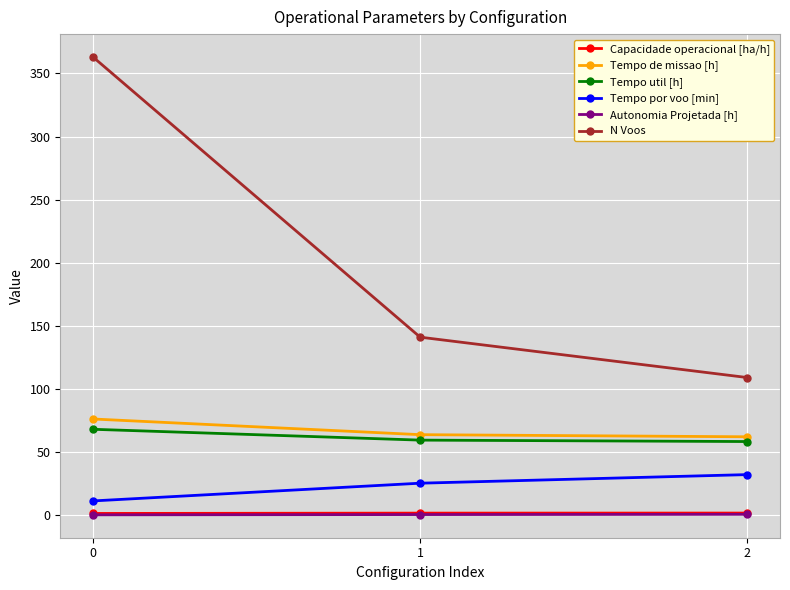

What is the maximum value shown in the chart?

363.0